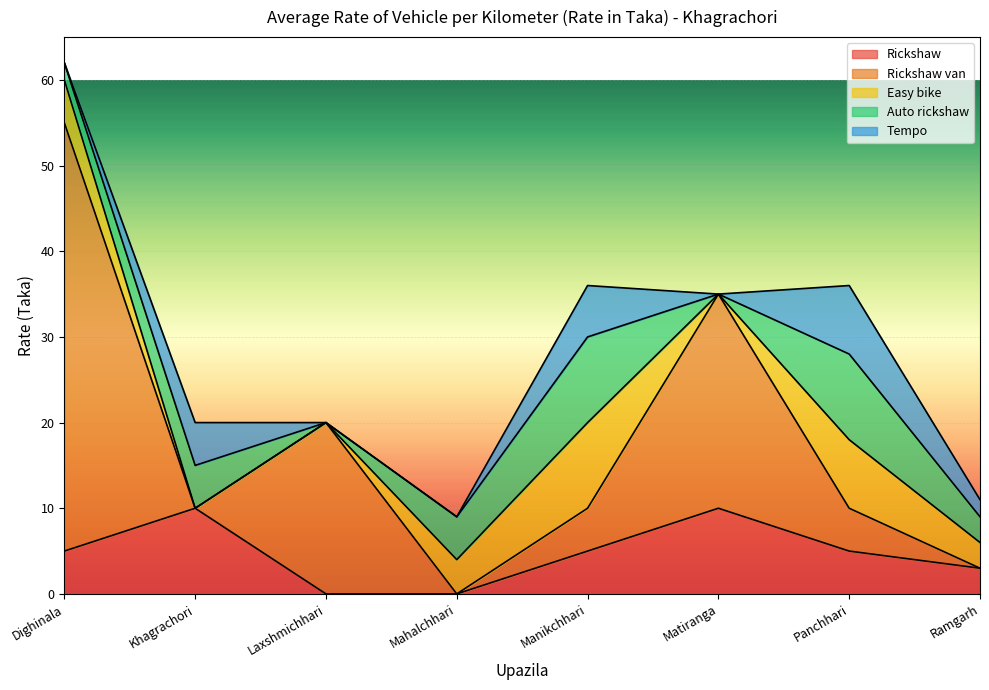

At which label is Auto rickshaw closest to 5?

Khagrachori